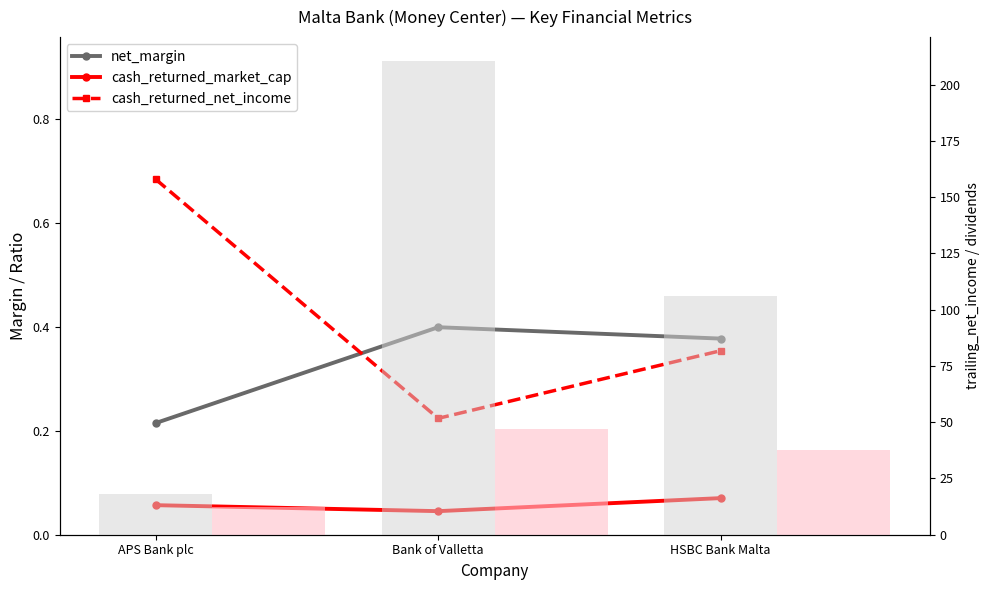

What is the sum of the cash_returned_net_income values at APS Bank plc and HSBC Bank Malta?

1.0